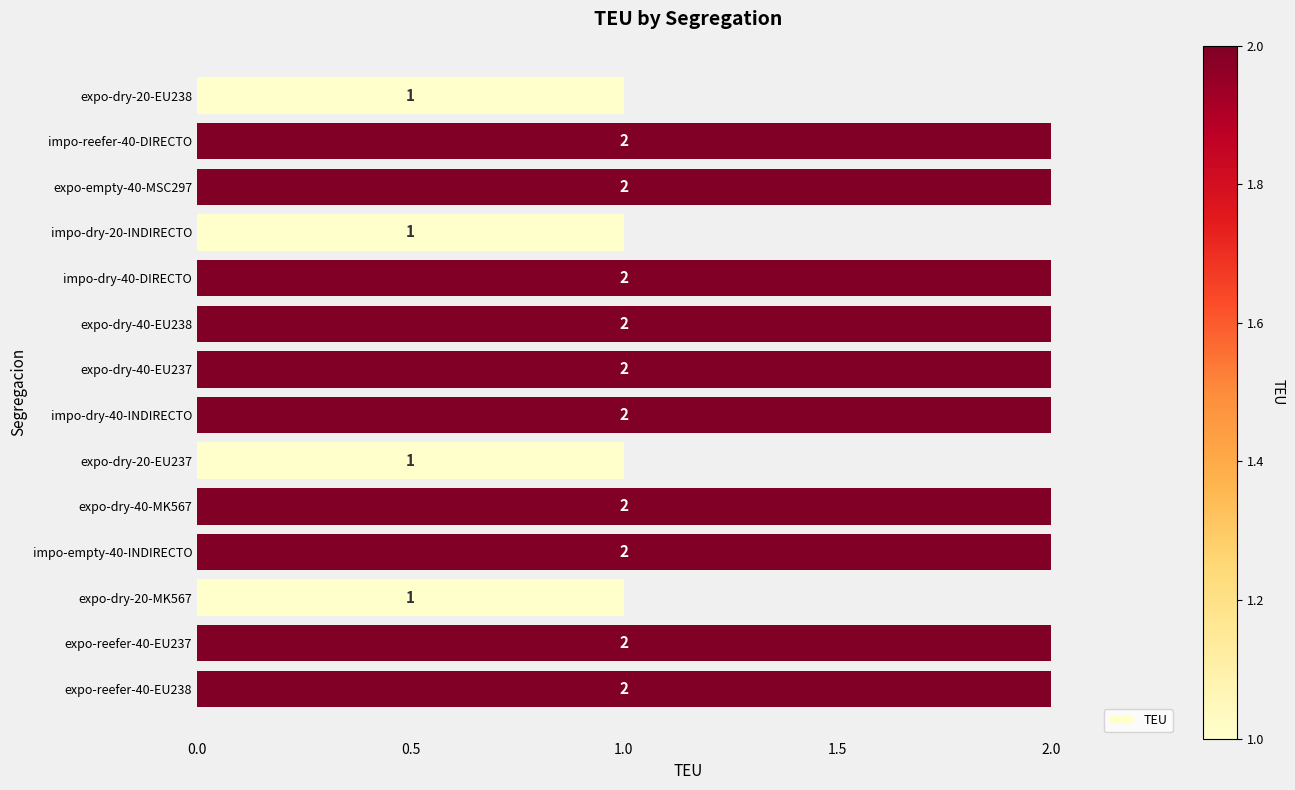

What is the difference between the second highest and second lowest values?

1